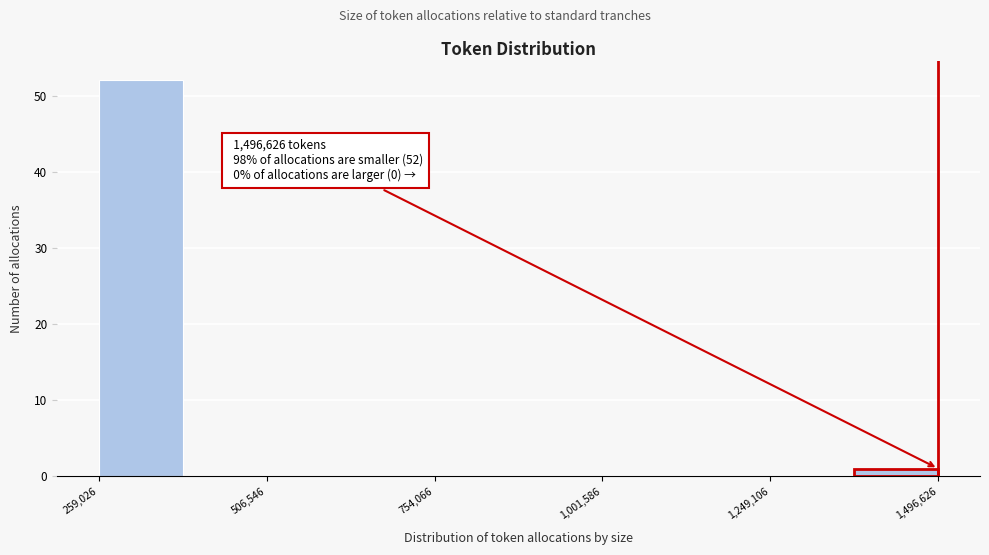

Read against the x-axis, roughly where is the centre of the tallest bar?

300000